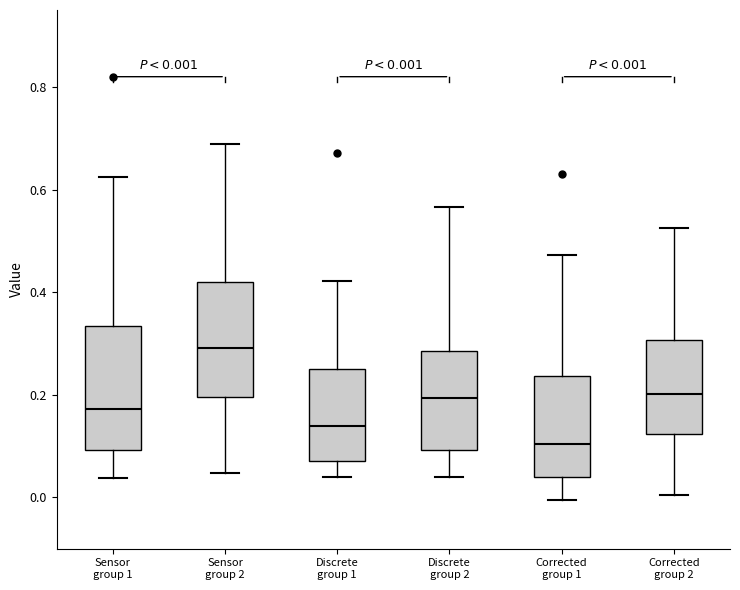

Which box has the highest median line?

Sensor group 2